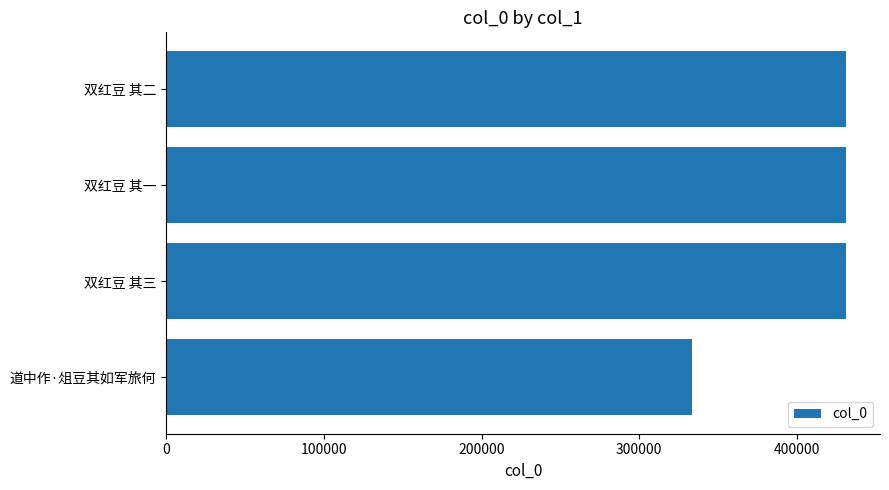

What is the sum of all values?

1627061